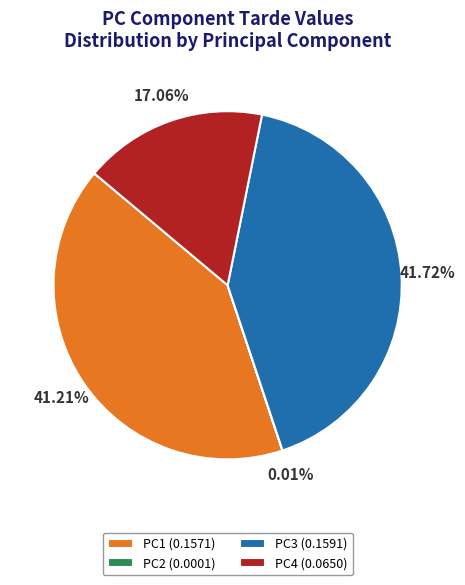

Does PC4 (0.0650) account for over 50% of the chart?

No